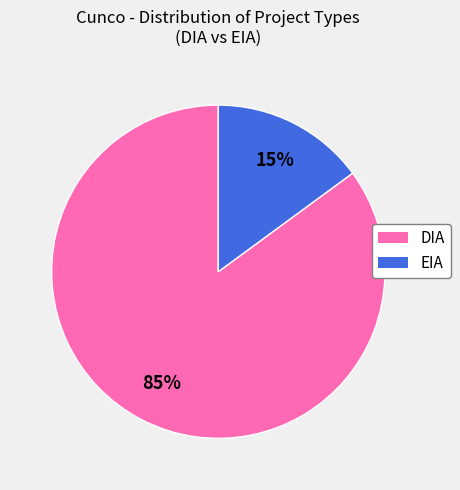

To the nearest percent, what is the difference between the DIA and EIA slice percentages?

70%